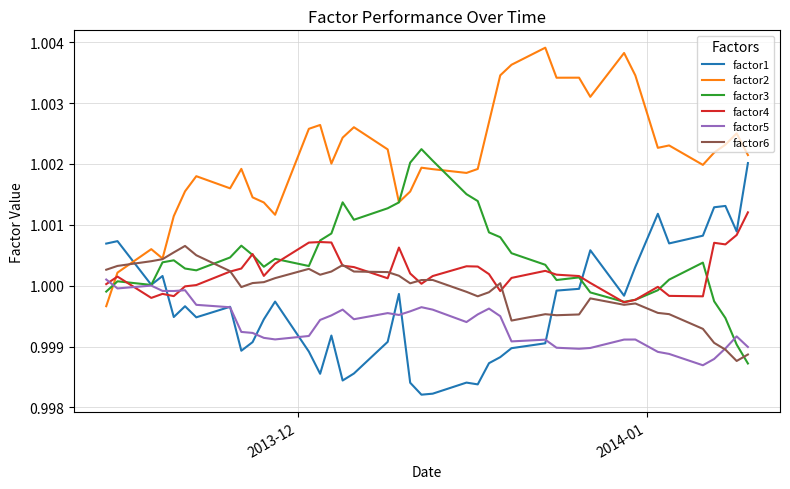

After their last crossing, which series has the higher values: factor1 or factor6?

factor1